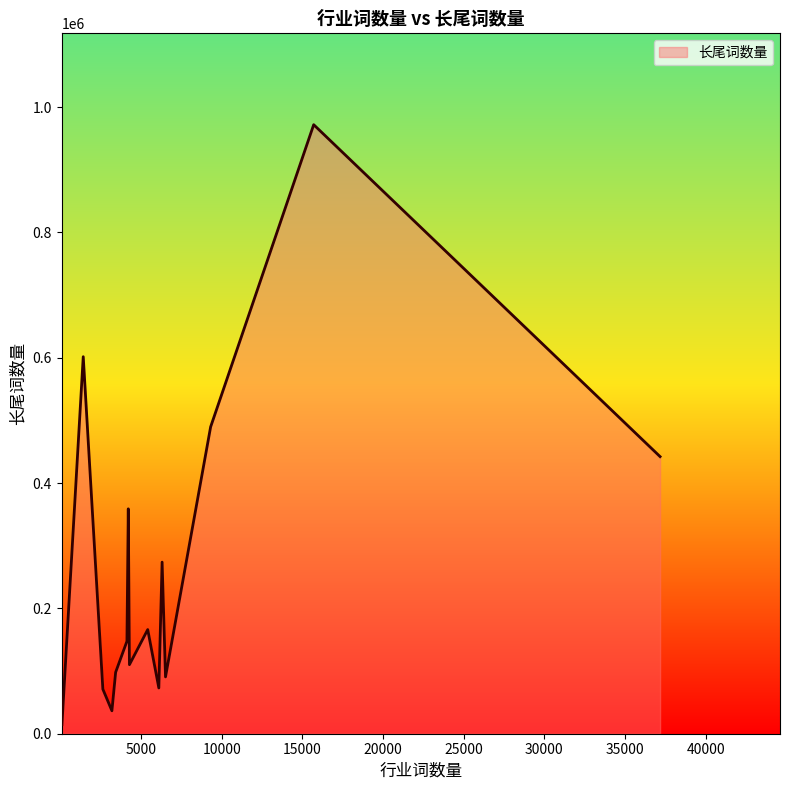

What is the maximum value shown in the chart?

972003